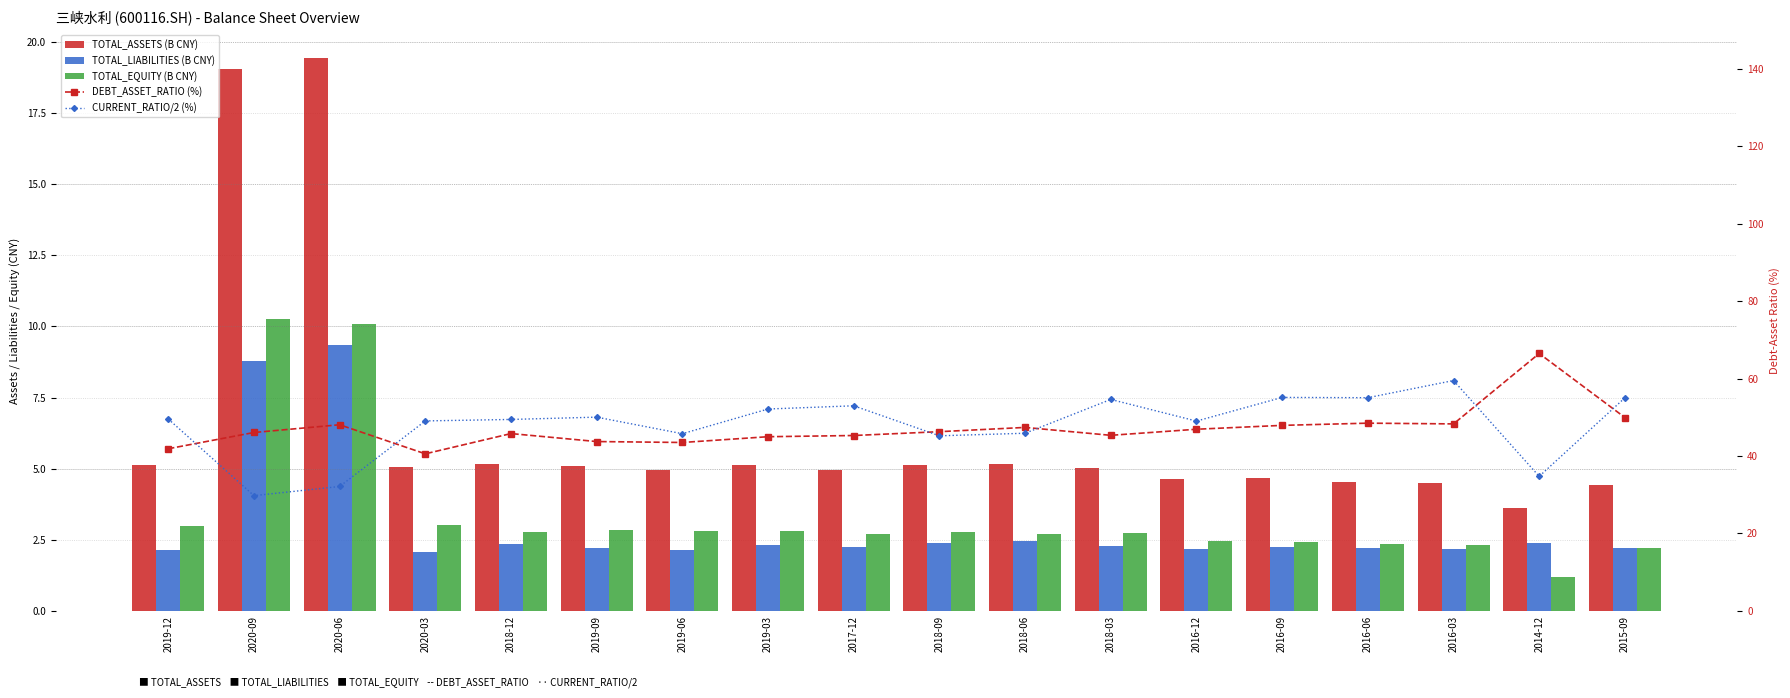

What is the maximum value for CURRENT_RATIO/2 (%)?

59.5